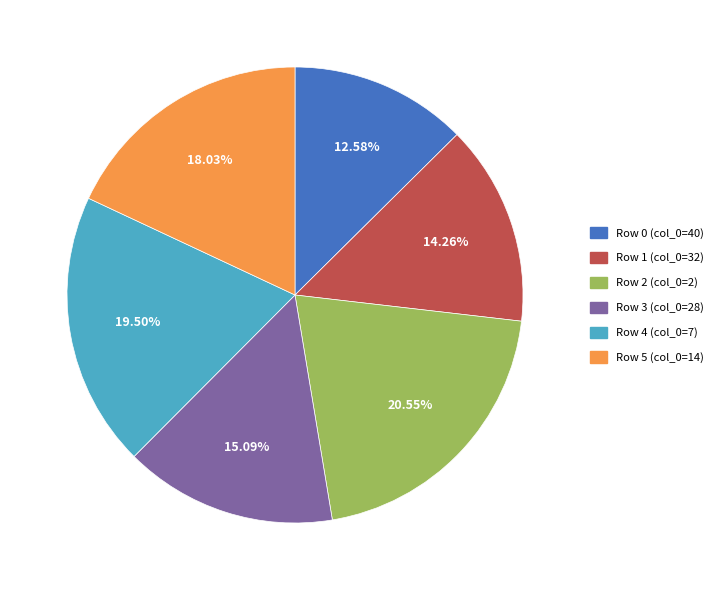

Is there any slice that represents more than half of the pie?

No